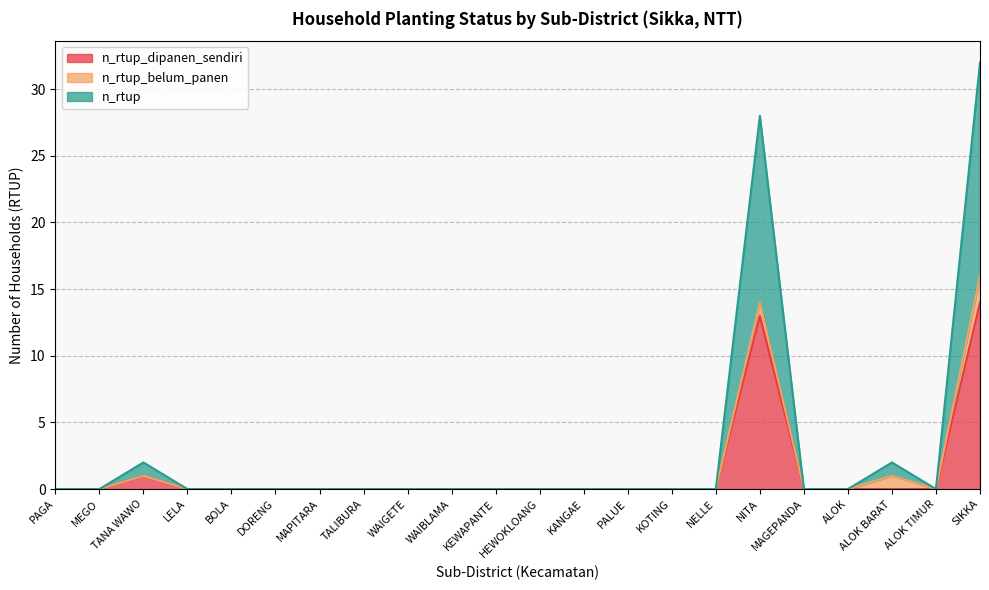

True or false: n_rtup has more than 1 points higher than both neighbors.

True